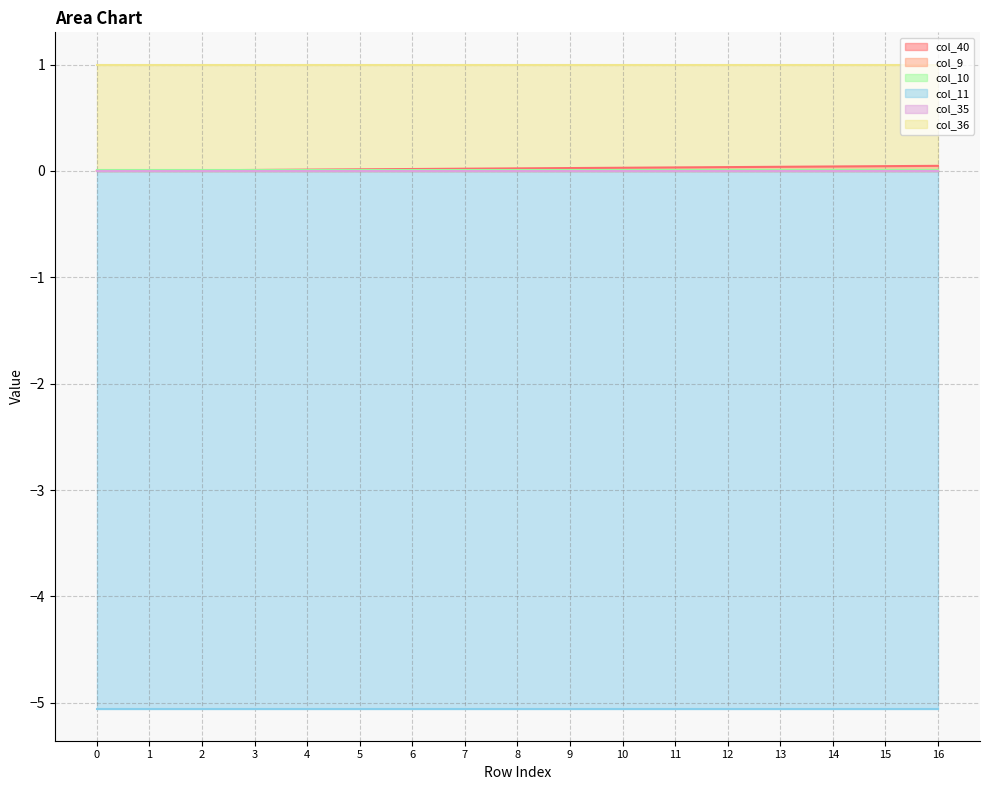

What is the difference between the highest and lowest values at 4?

6.1